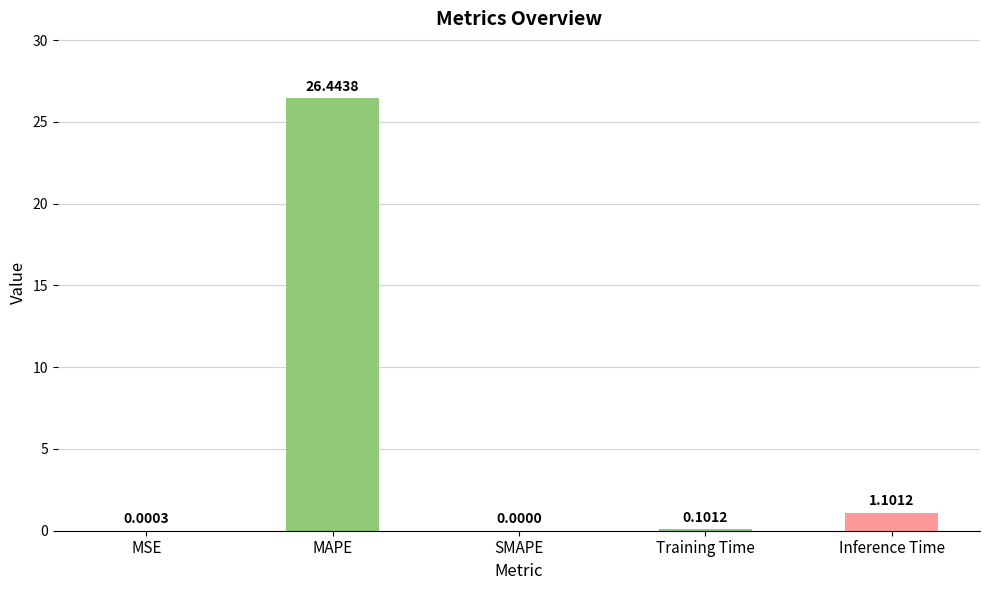

What is the sum of the values at MAPE and MSE?

26.4